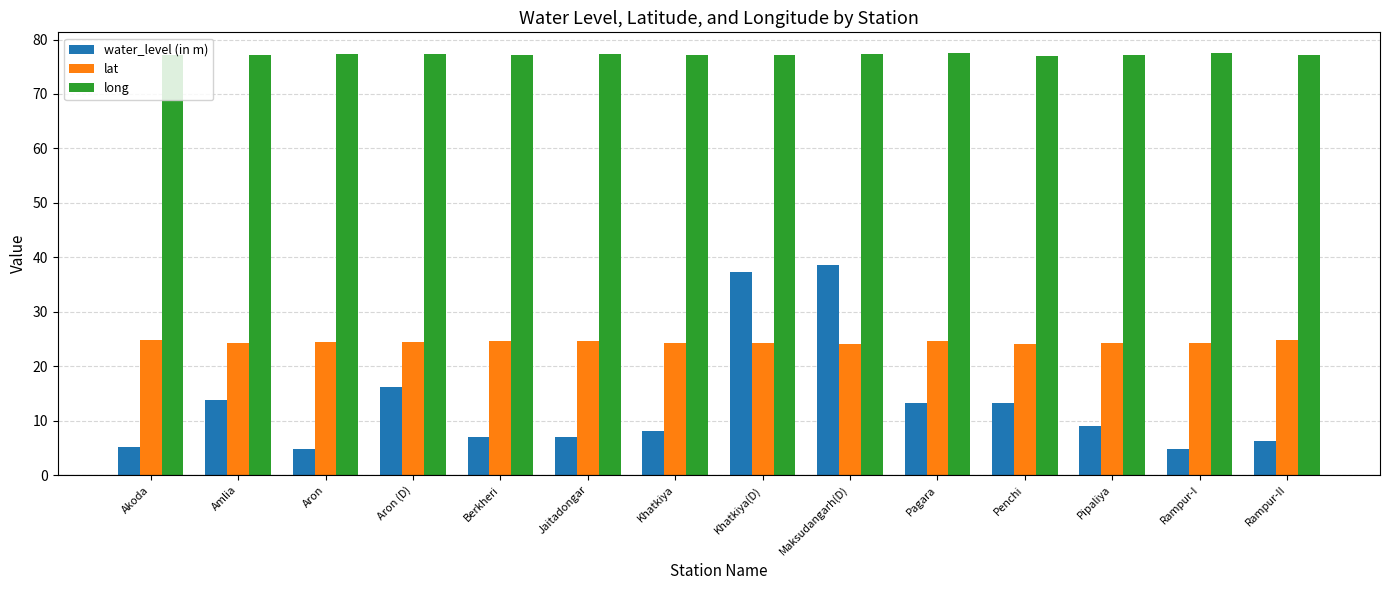

What is the minimum value shown in the chart?

4.7